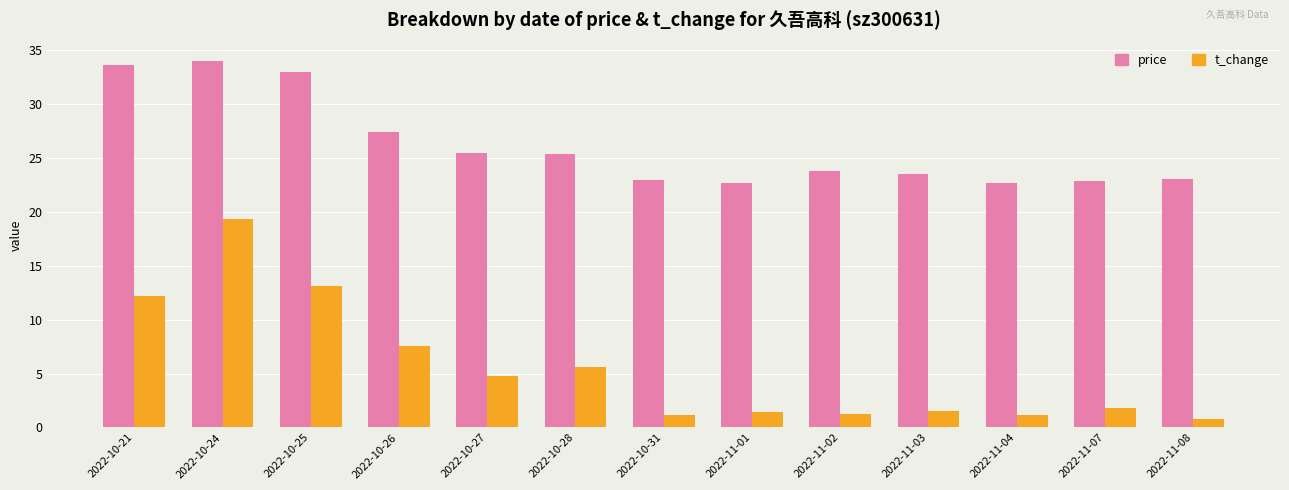

List the series in order of their peak value, lowest first.

t_change, price